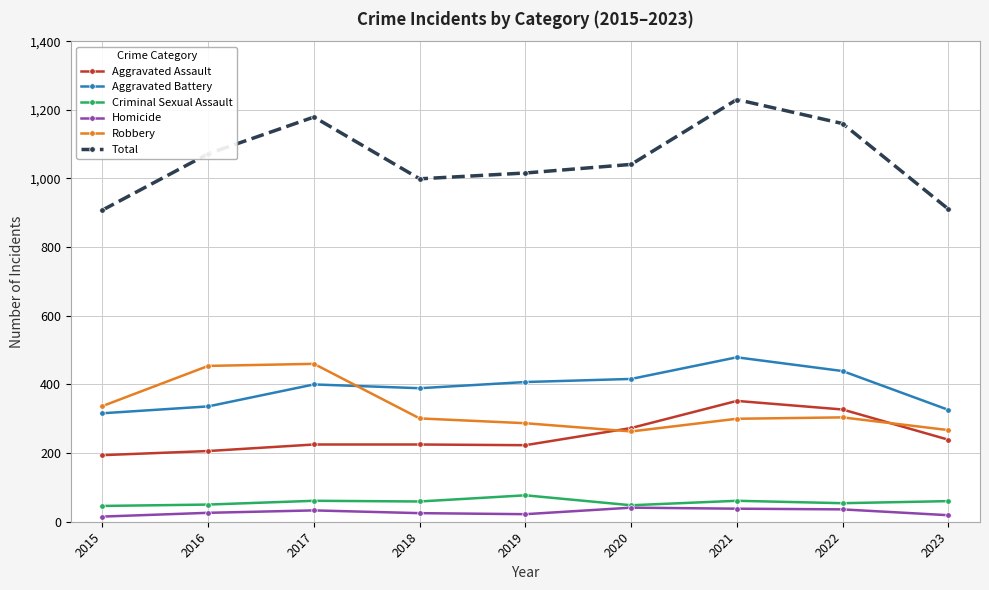

What is the sum of all Robbery values?

2973